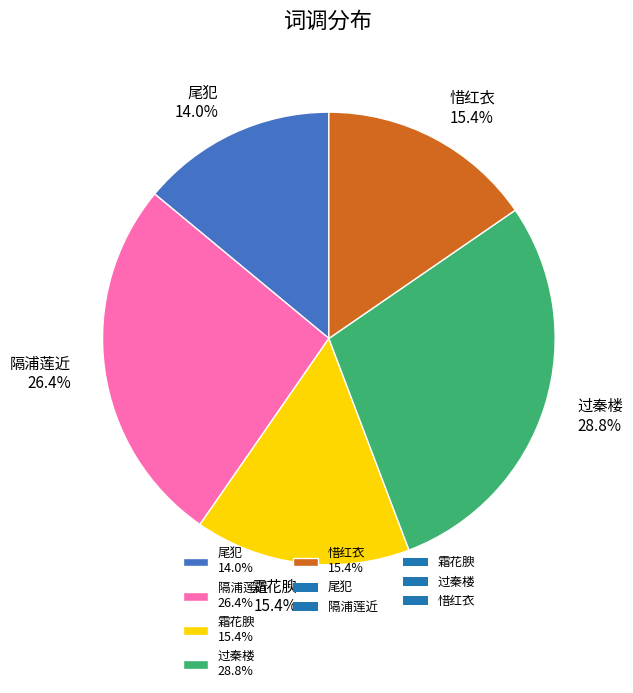

To the nearest percent, what is the combined percentage of 过秦楼 and 霜花腴?

44%